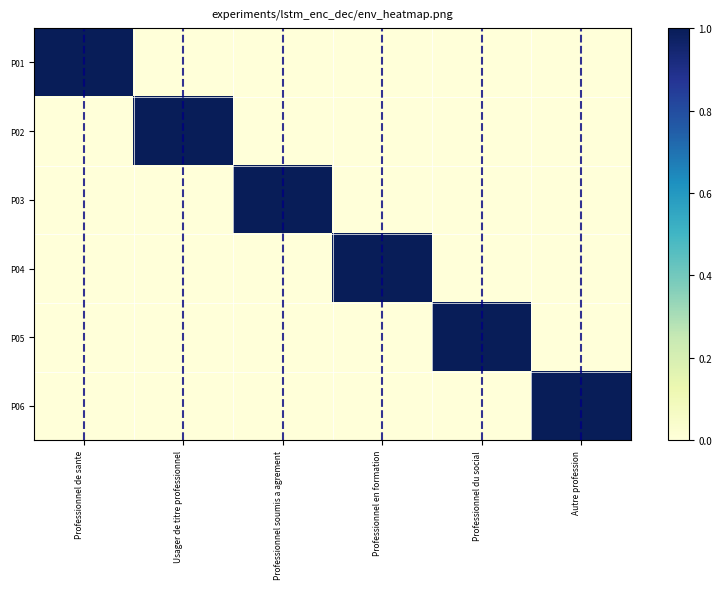

What is the greatest value displayed?

1